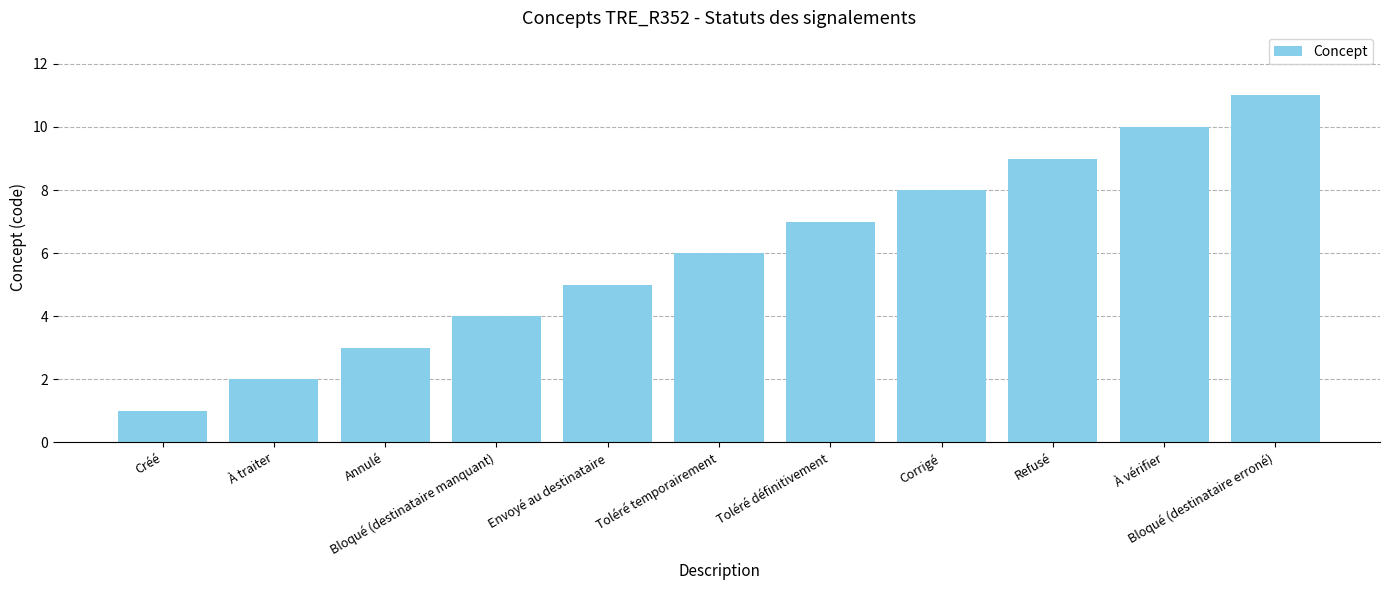

Rank the categories by value from lowest to highest.

Créé, À traiter, Annulé, Bloqué (destinataire manquant), Envoyé au destinataire, Toléré temporairement, Toléré définitivement, Corrigé, Refusé, À vérifier, Bloqué (destinataire erroné)